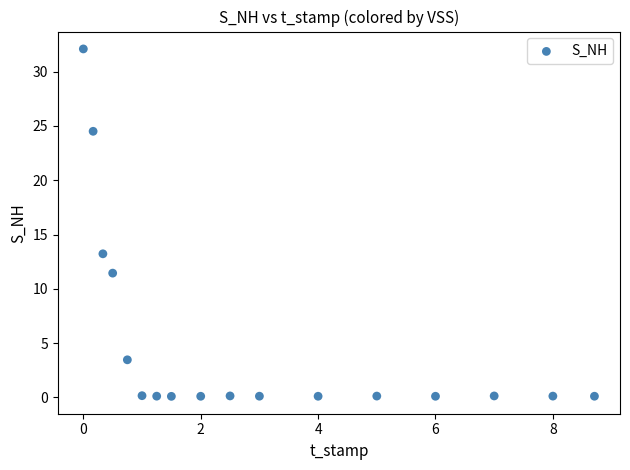

What is the range of X values (max minus min)?

8.7